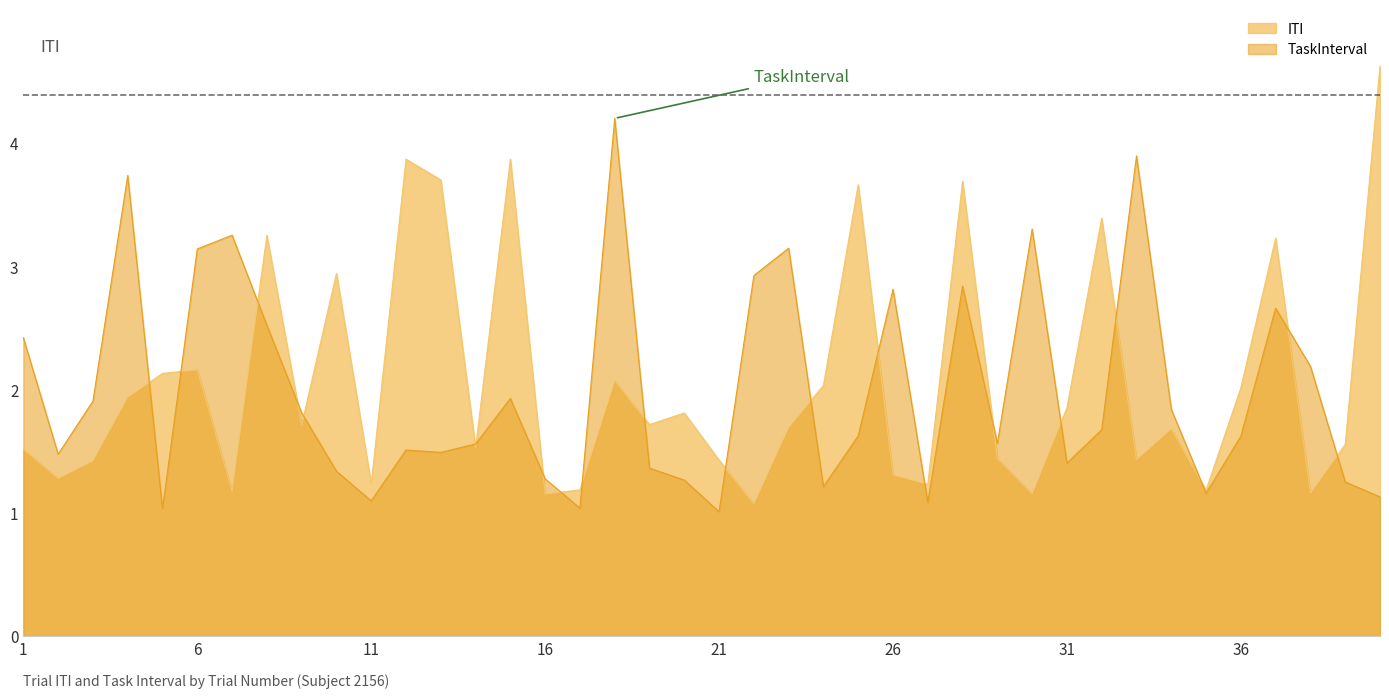

Rank the categories by ITI value from lowest to highest.

22, 16, 30, 38, 7, 35, 17, 27, 11, 2, 26, 3, 21, 33, 29, 1, 14, 39, 34, 23, 9, 19, 20, 31, 4, 36, 24, 18, 5, 6, 10, 37, 8, 32, 25, 28, 13, 12, 15, 40